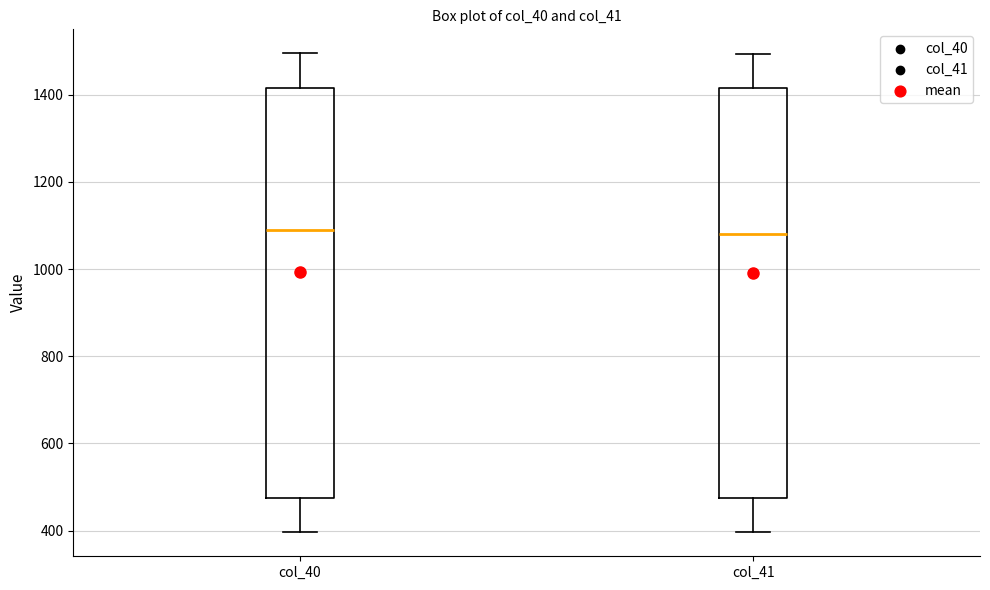

Reading left to right, read every box against the y-axis: the position of its median line, the range the box covers, and the ends of its whiskers. The values are not printed on the chart, so give them approximately, as read against the axis.

col_40: median 1100, box 480 to 1420, whiskers 400 to 1500
col_41: median 1080, box 480 to 1420, whiskers 400 to 1500